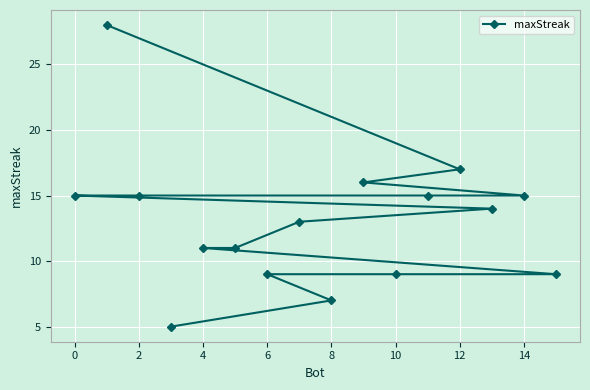

Between 6 and 12, which is larger?

12